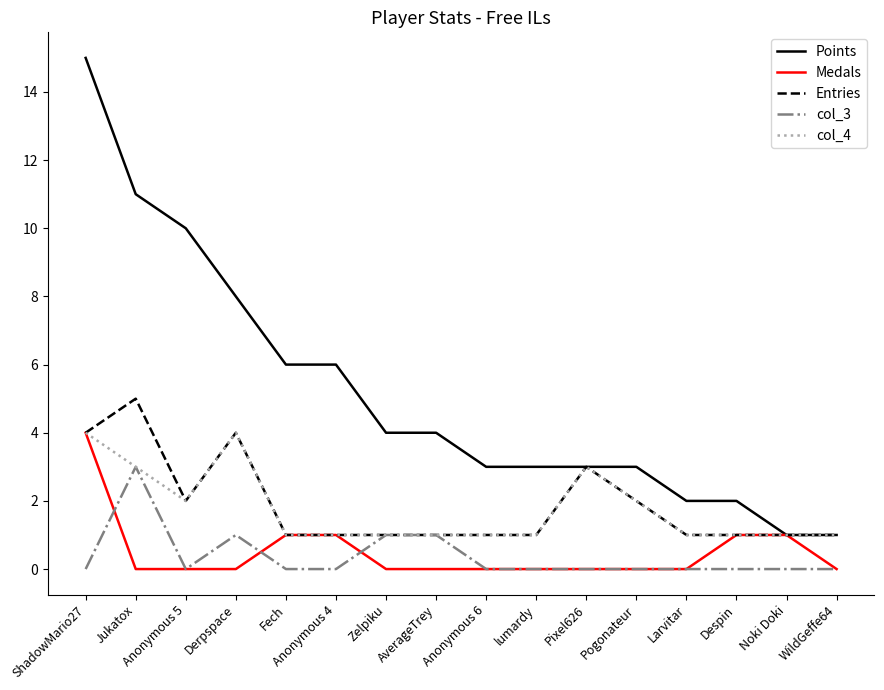

Which series has the largest range (max minus min)?

Points